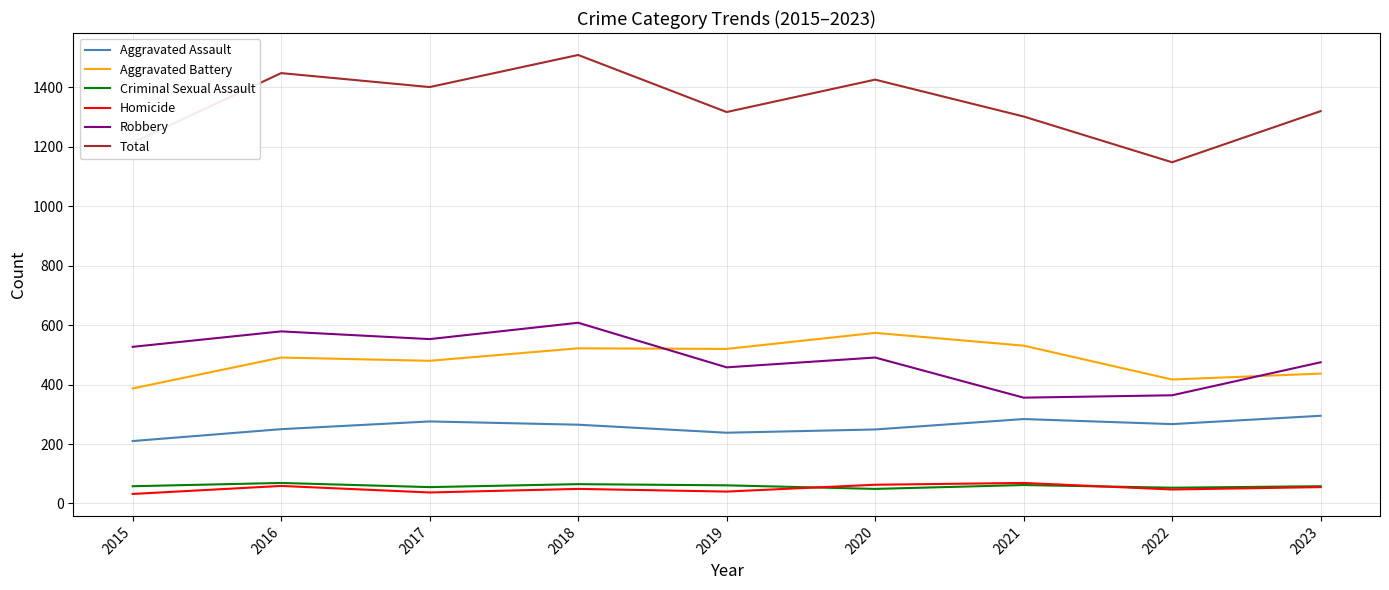

Is the value of Aggravated Battery at 2019 greater than the value of Aggravated Assault at 2018?

Yes